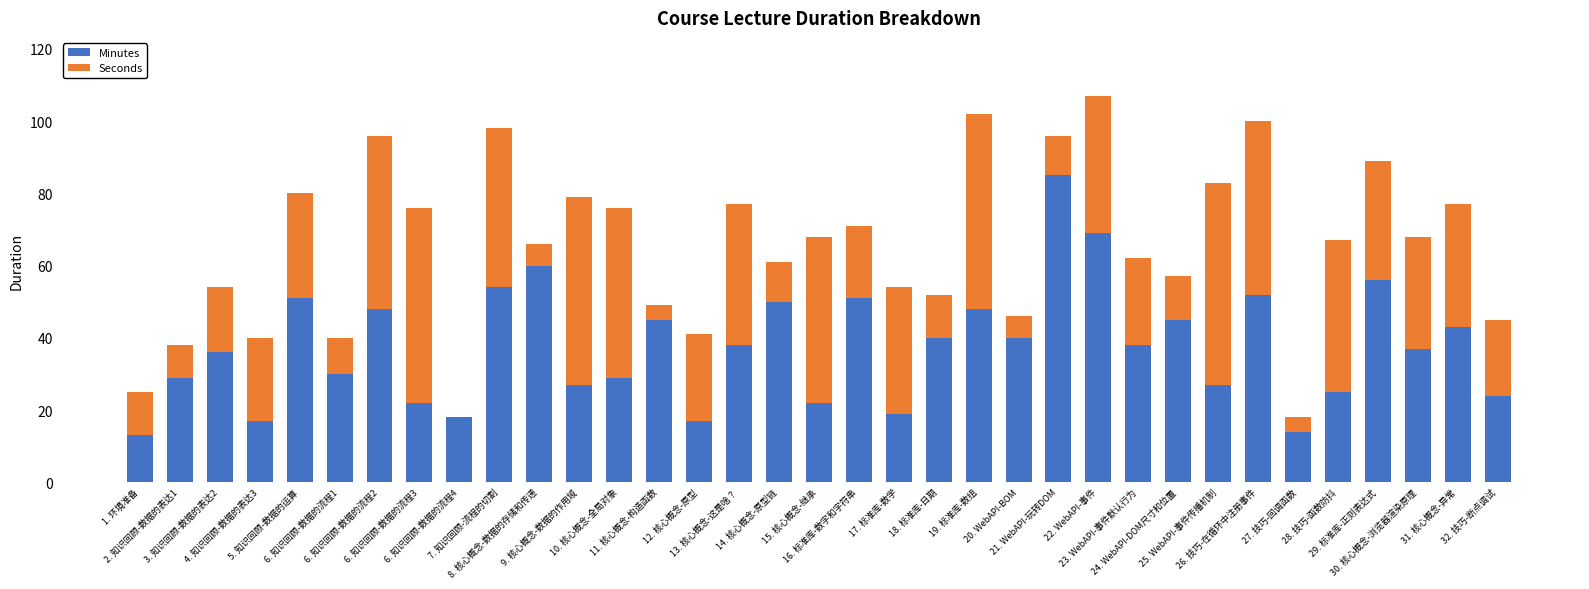

Does the chart contain stacked bars?

Yes